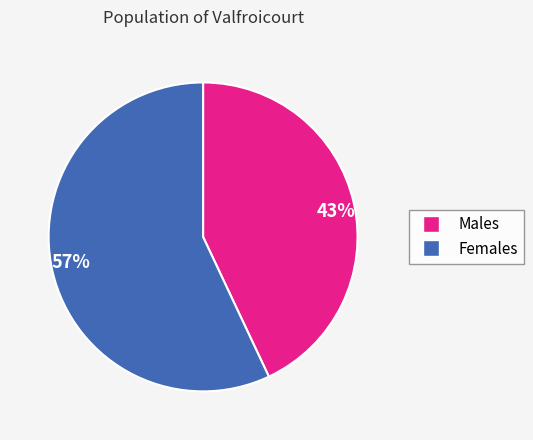

How many segments does this pie chart have?

2